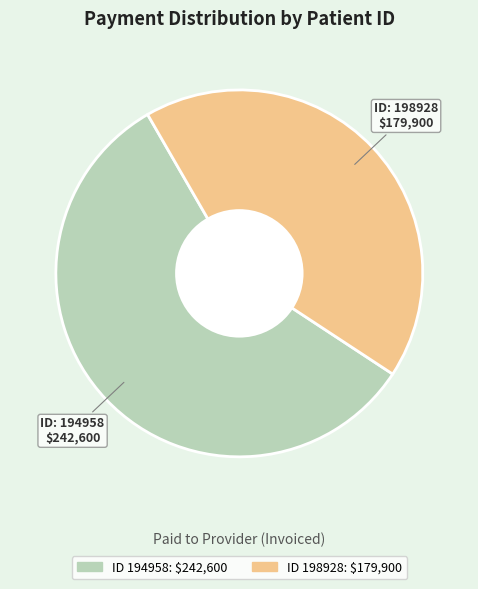

Is there any slice that represents more than half of the pie?

Yes